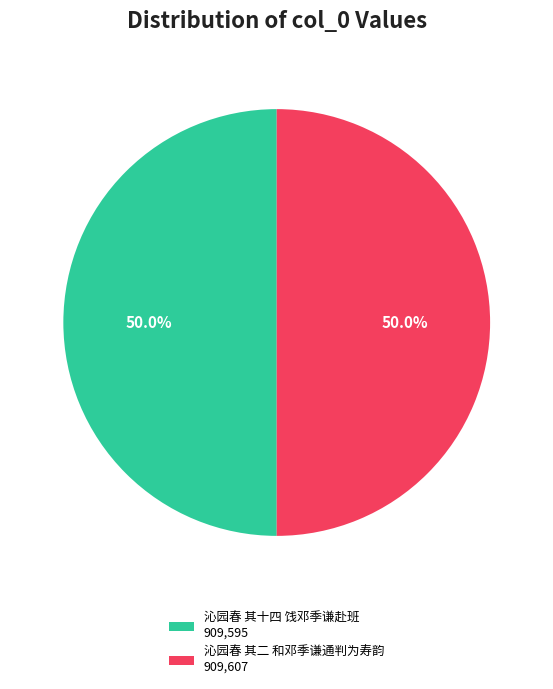

What is the total percentage of 沁园春 其二 和邓季谦通判为寿韵 909,607 and 沁园春 其十四 饯邓季谦赴班 909,595?

100.0%